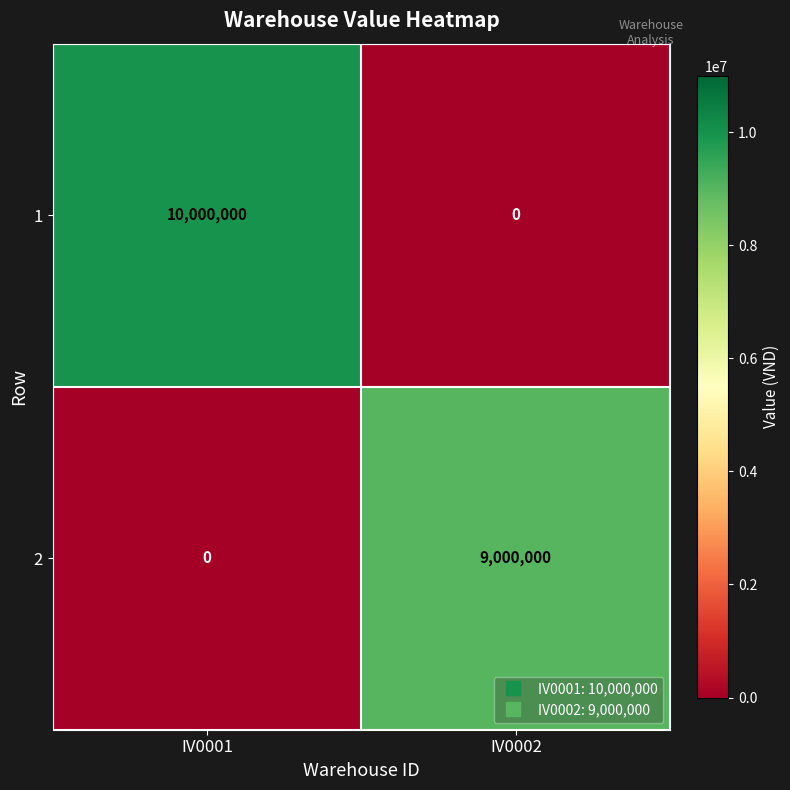

What is the spread (max minus min) of values at IV0001?

10000000